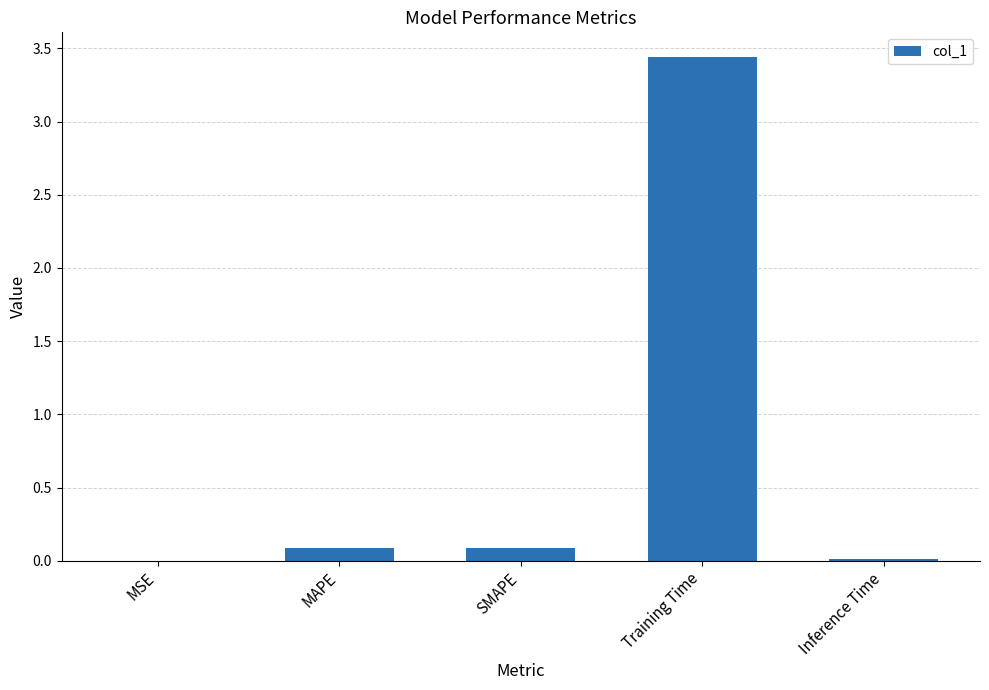

The chart shows a value of 0.0 at MSE. True or false?

True